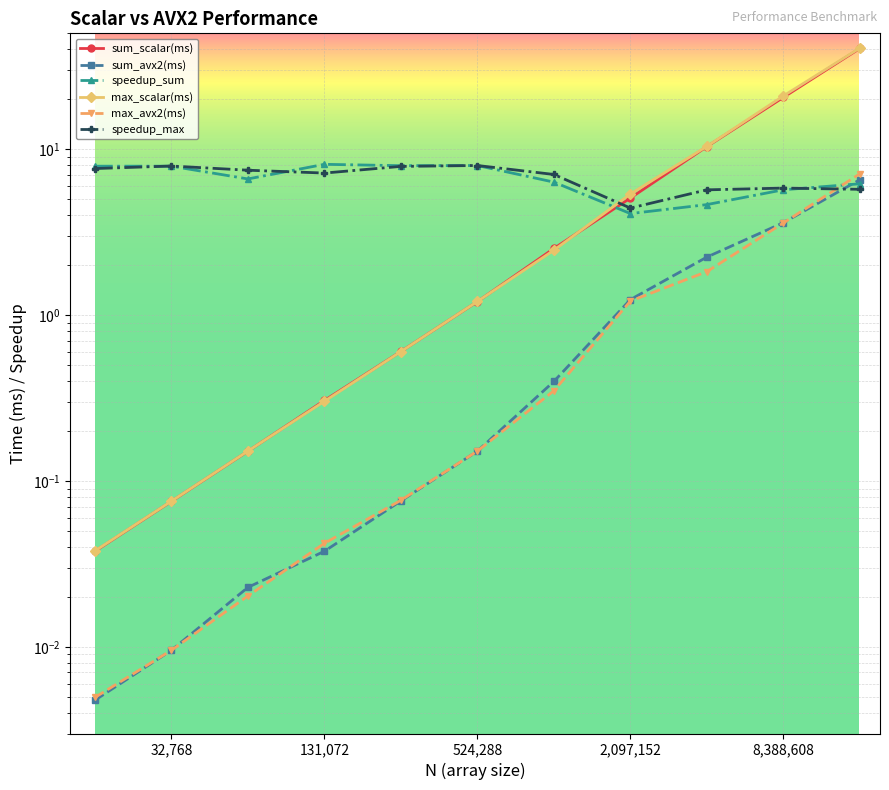

What is the difference between the maximum and minimum values in the speedup_max series?

3.6